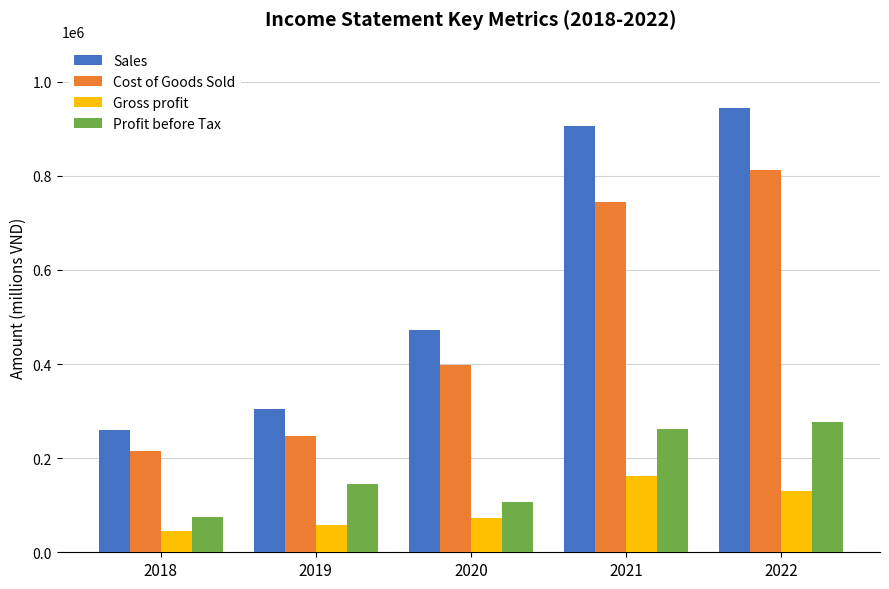

What is the difference between the maximum and second lowest values in the Profit before Tax series?

169754